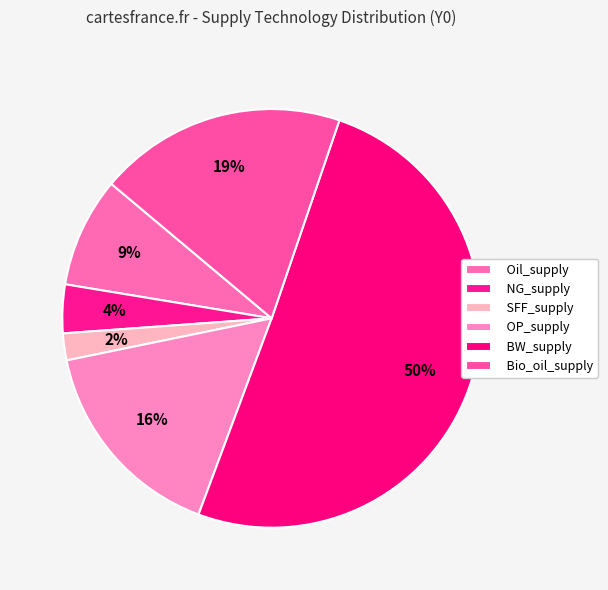

To the nearest percent, what is the combined percentage of Bio_oil_supply and SFF_supply?

21%